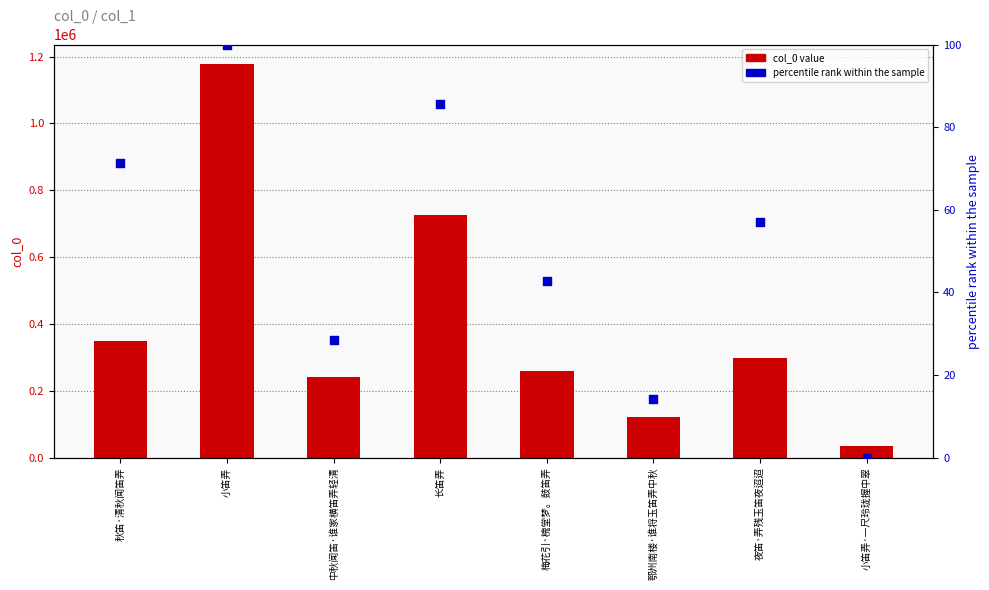

Which series has the largest Y range (max minus min)?

col_0 value